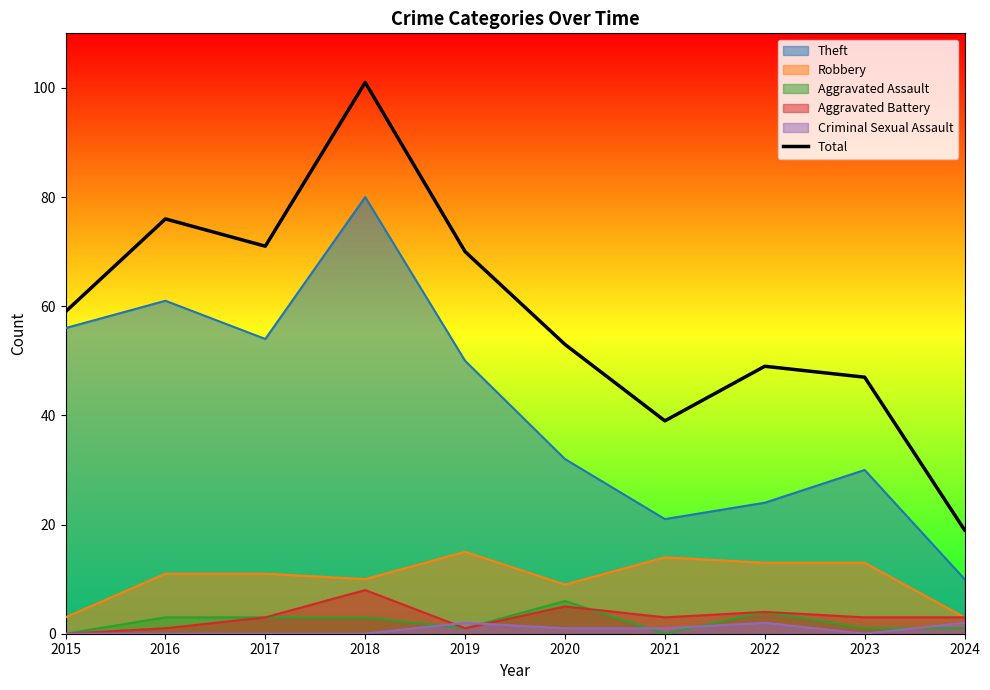

True or false: the data shows 95 at 2015.

False